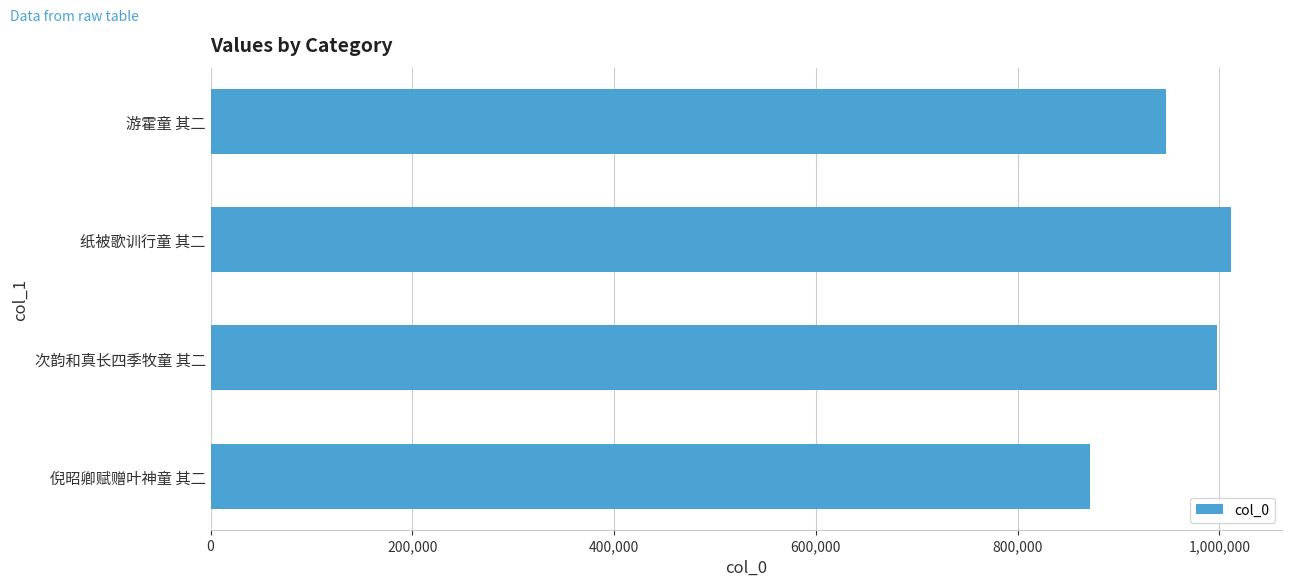

Rank the categories by value from lowest to highest.

倪昭卿赋赠叶神童 其二, 游霍童 其二, 次韵和真长四季牧童 其二, 纸被歌训行童 其二